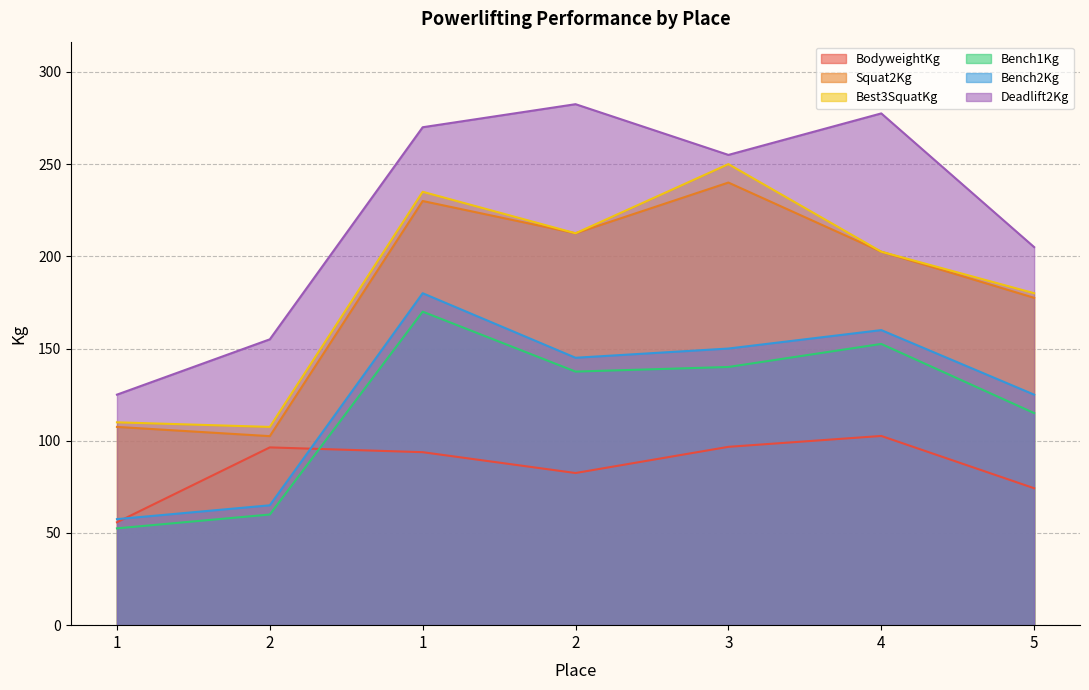

What is the label of the 5th point from the left?

3